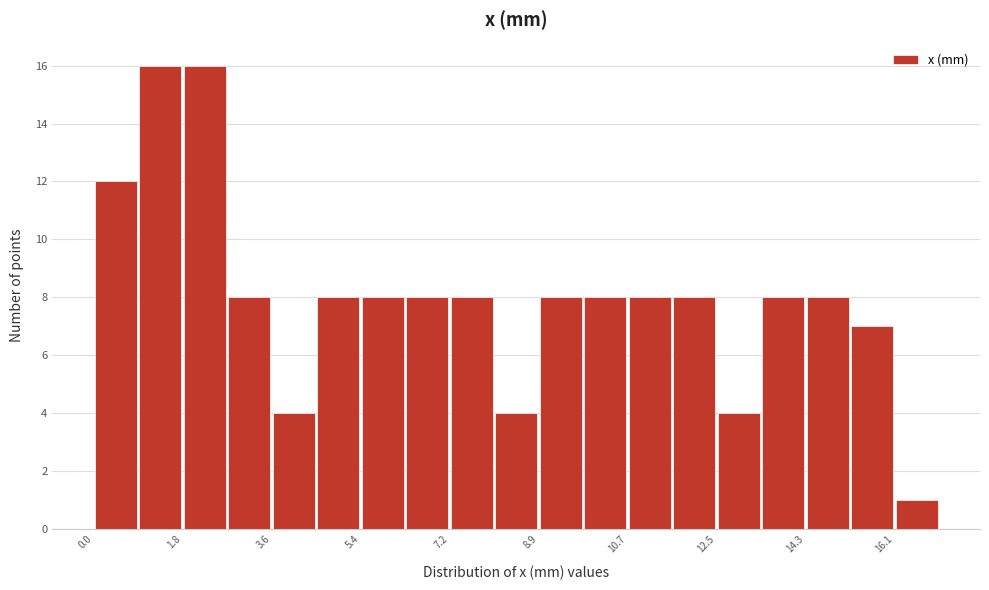

Reading left to right, transcribe this chart: for each bar, give the range it covers on the x-axis and its height. Neither the bar edges nor the heights are printed on the chart, so give them approximately, as read against the axes.

0.0 to 0.8: 12
0.8 to 1.8: 16
1.8 to 2.6: 16
2.6 to 3.6: 8
3.6 to 4.4: 4
4.4 to 5.4: 8
5.4 to 6.2: 8
6.2 to 7.2: 8
7.2 to 8.0: 8
8.0 to 9.0: 4
9.0 to 9.8: 8
9.8 to 10.8: 8
10.8 to 11.6: 8
11.6 to 12.6: 8
12.6 to 13.4: 4
13.4 to 14.4: 8
14.4 to 15.2: 8
15.2 to 16.2: 7
16.2 to 17.0: 1